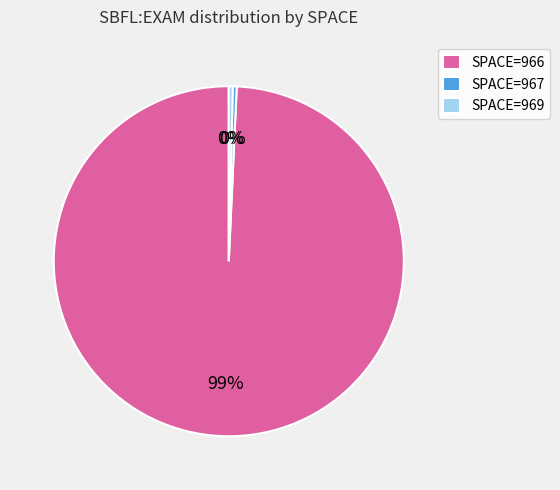

Combined, do SPACE=966 and SPACE=969 account for over 50%?

Yes